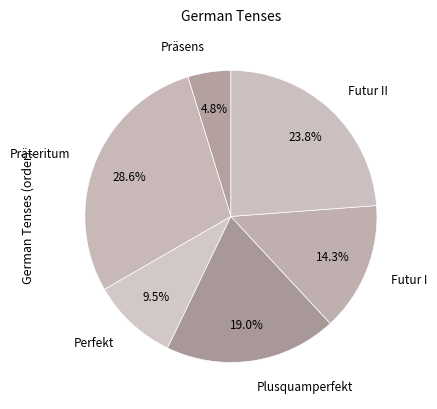

To the nearest percent, what is the difference between the Präteritum and Futur I slice percentages?

14%